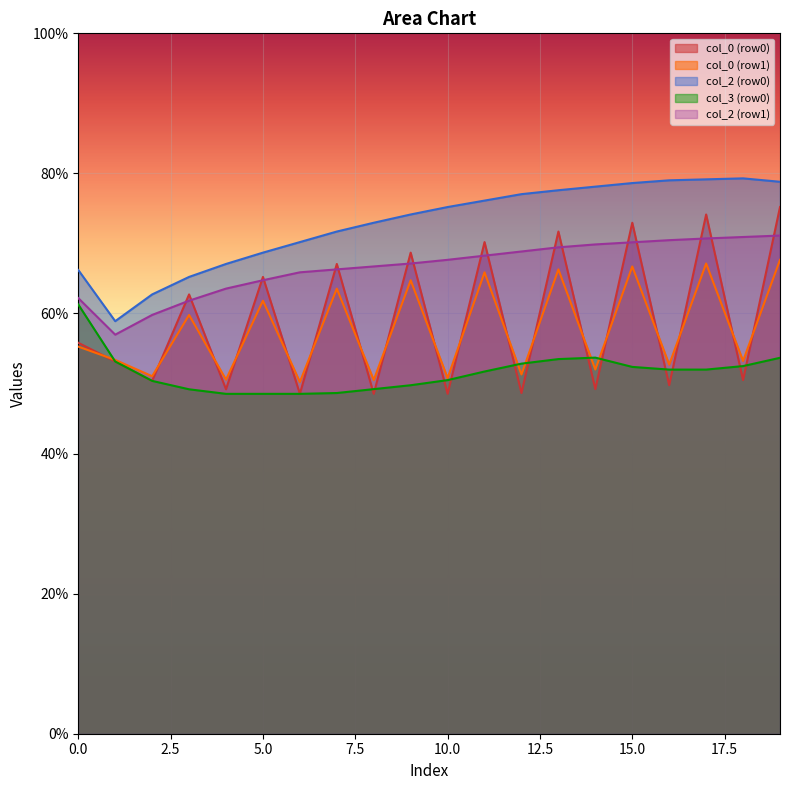

What is the total value across all series at 18.265625?

306.4